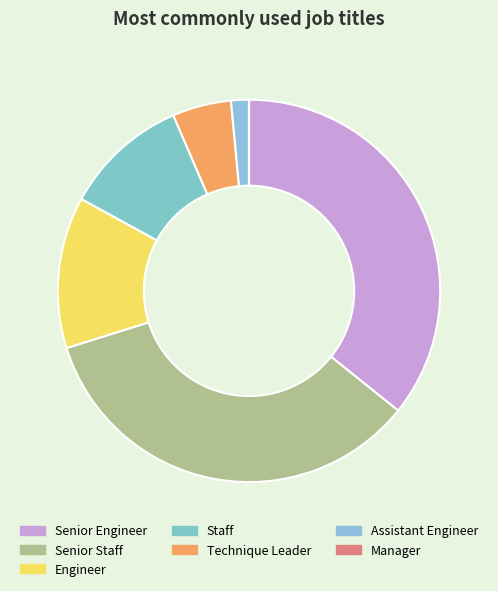

Rank the categories by value from highest to lowest.

Senior Engineer, Senior Staff, Engineer, Staff, Technique Leader, Assistant Engineer, Manager